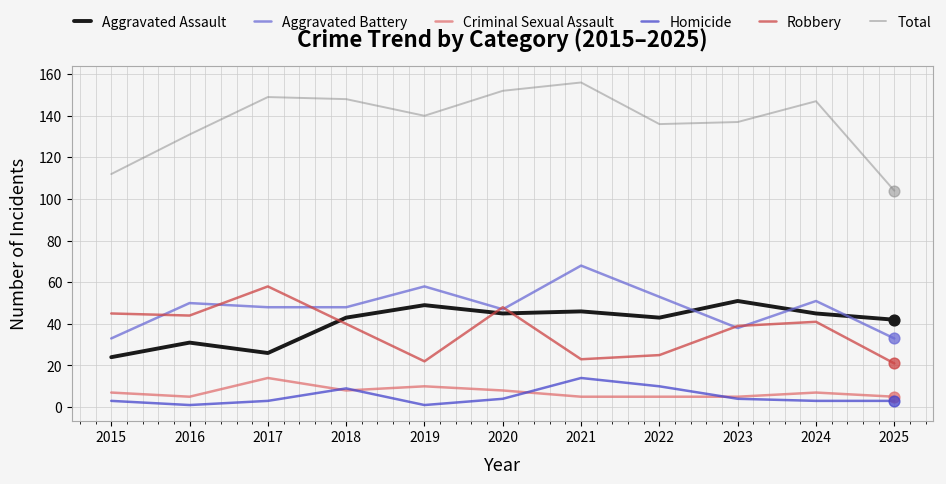

Which series has the largest total across all categories?

Total